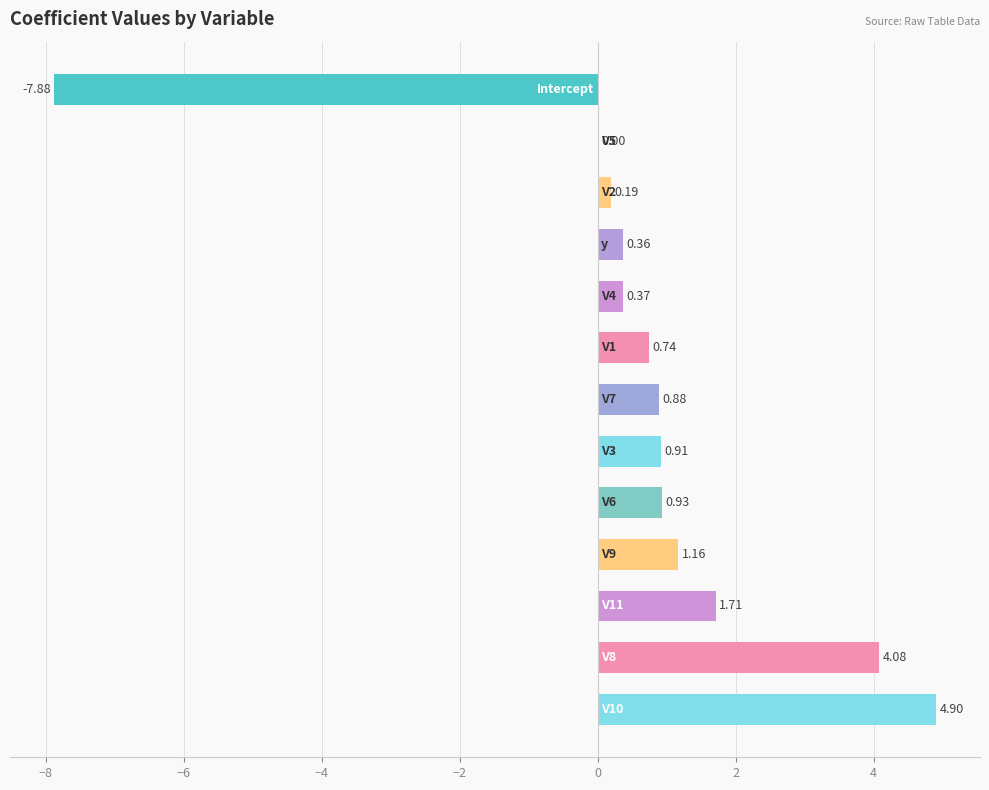

What is the difference between the maximum and minimum values?

12.8